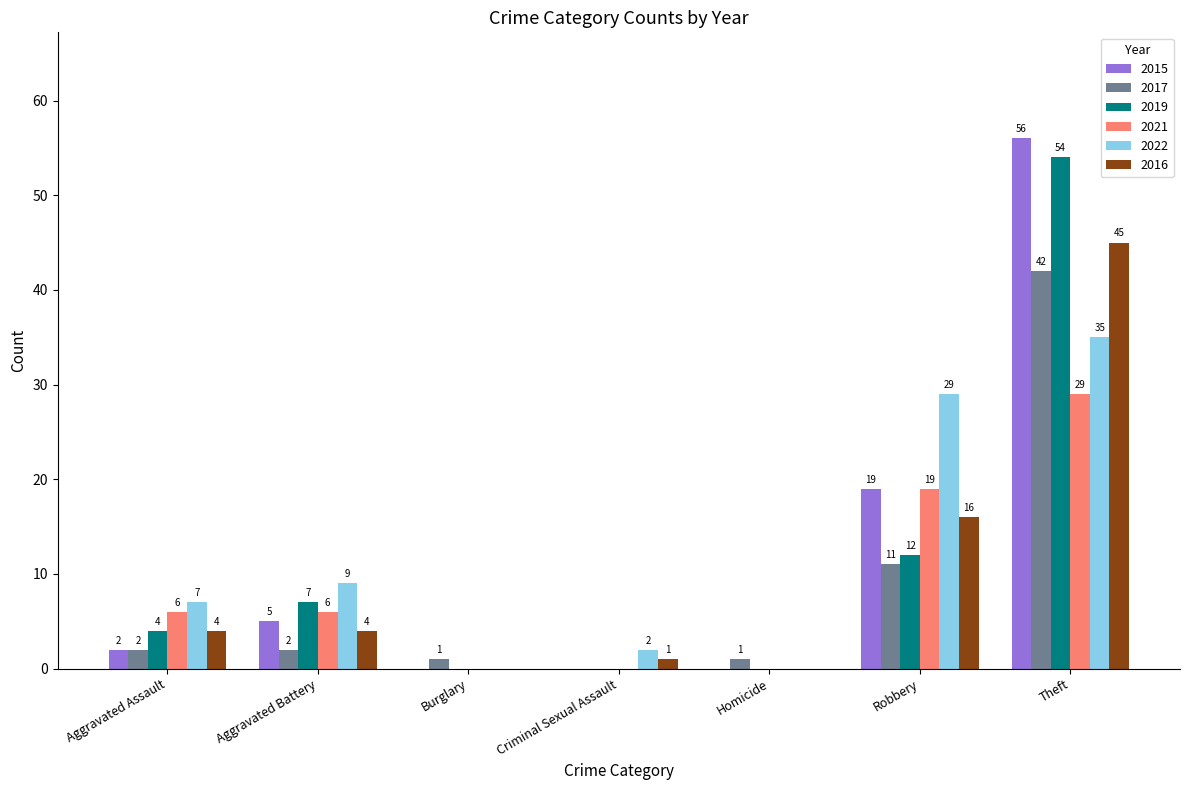

At which label does 2017 reach its peak?

Theft